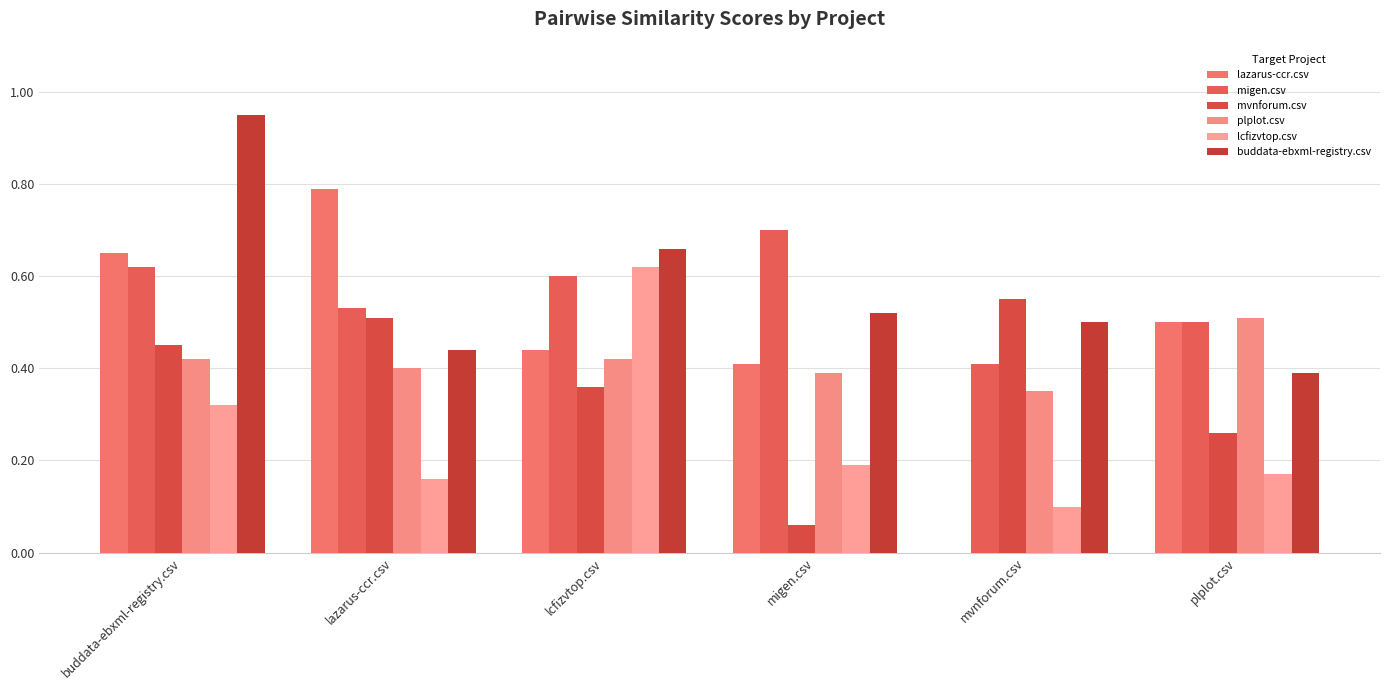

How many groups of bars are there?

6